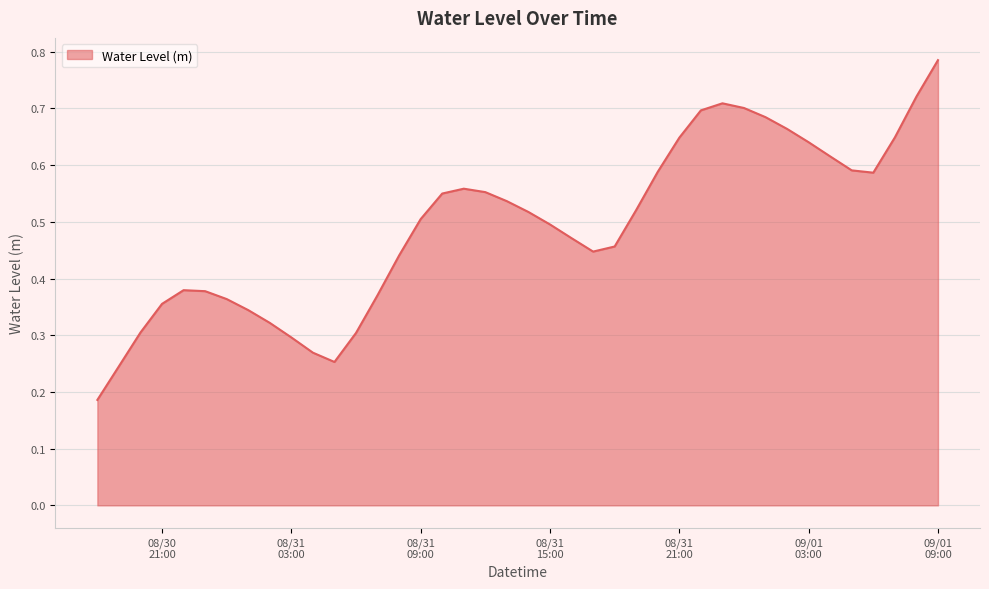

Does the chart display data point markers on the line(s)?

No